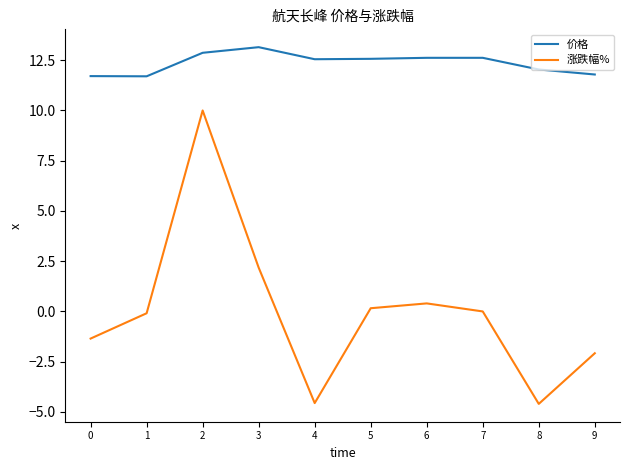

Where is 涨跌幅% nearest to the value 2?

3